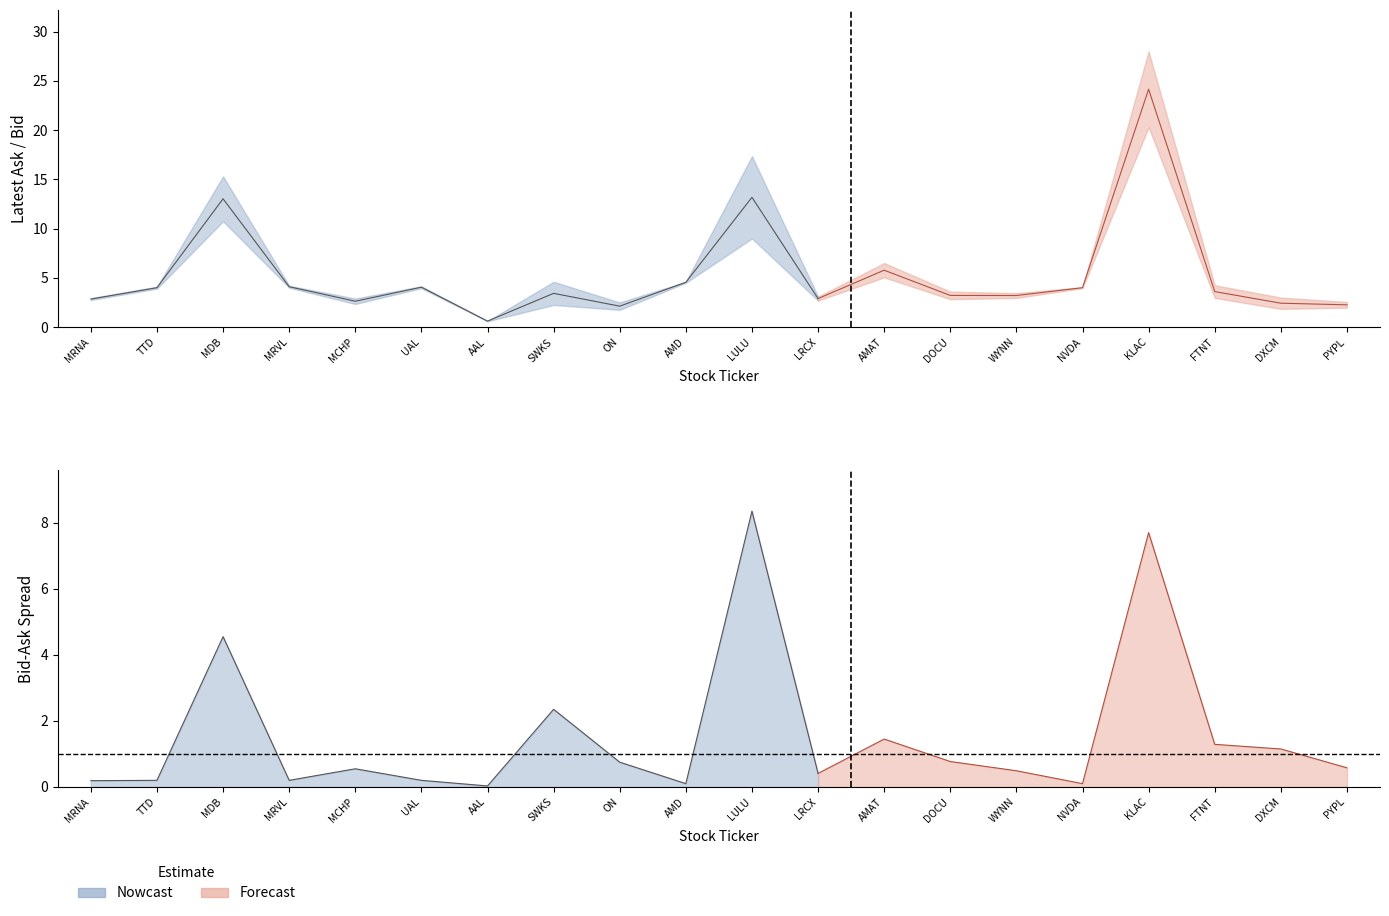

At how many categories does at least one series exceed 5?

4